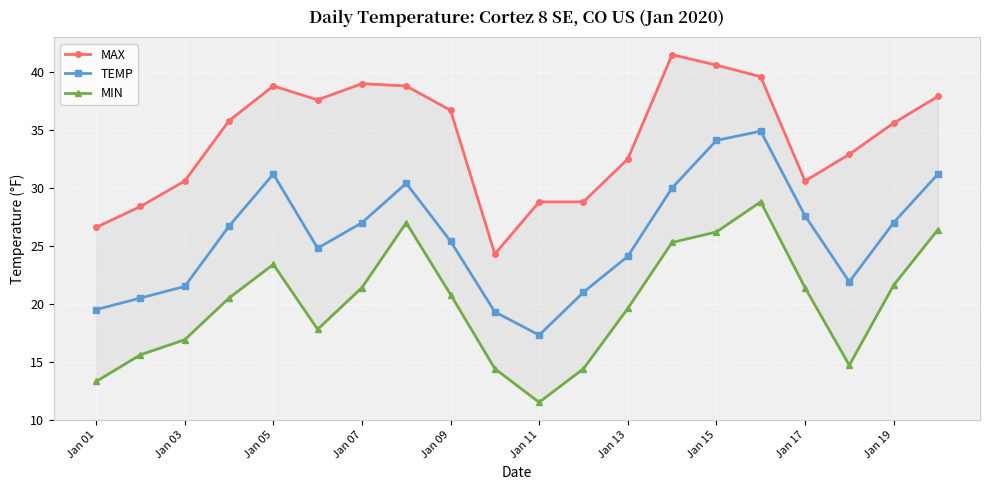

How many data points in TEMP are above 26?

10